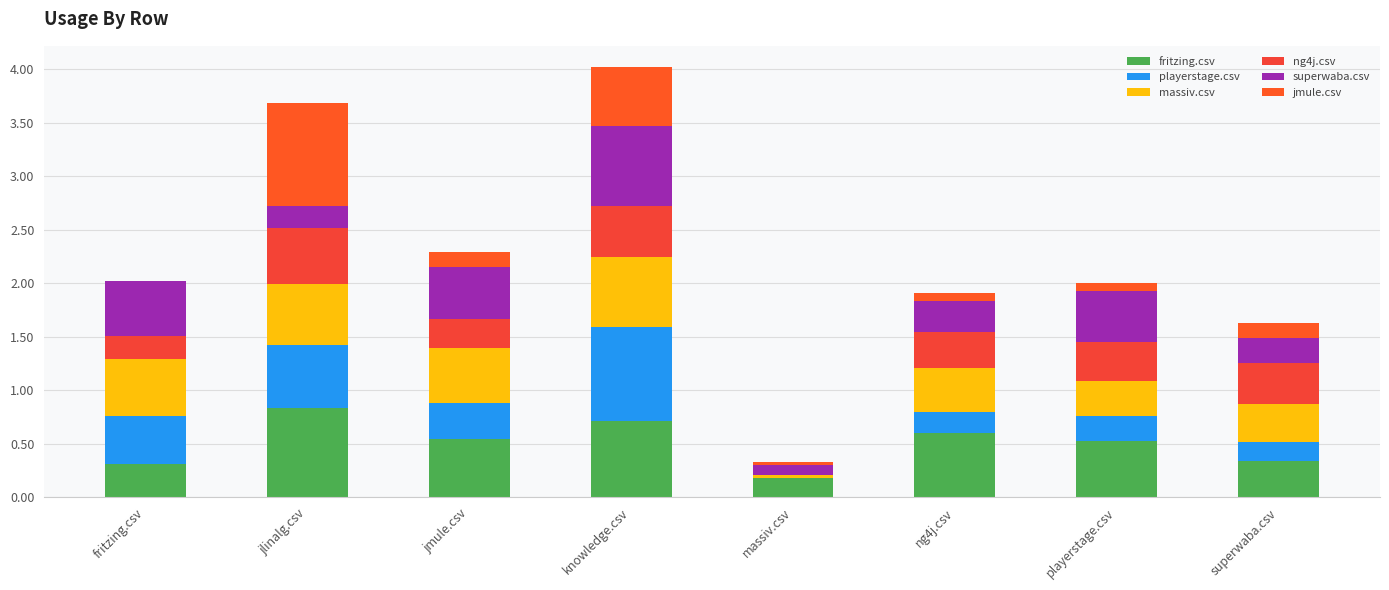

Are the bars grouped side by side (vs. stacked)?

No